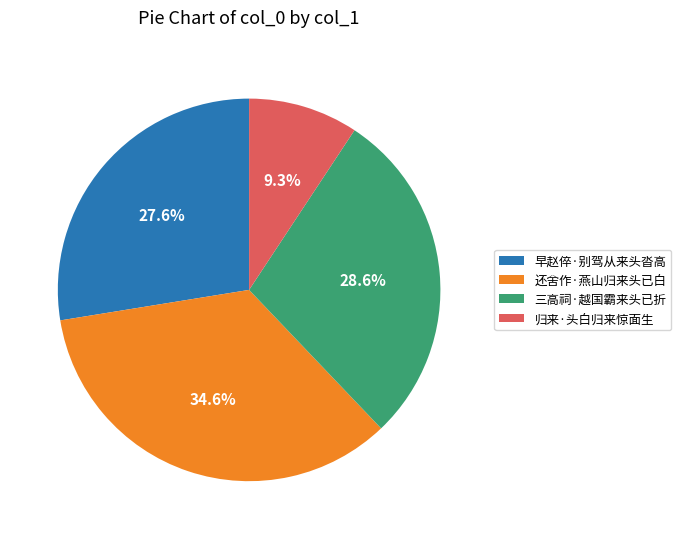

Is there a majority slice in this chart?

No